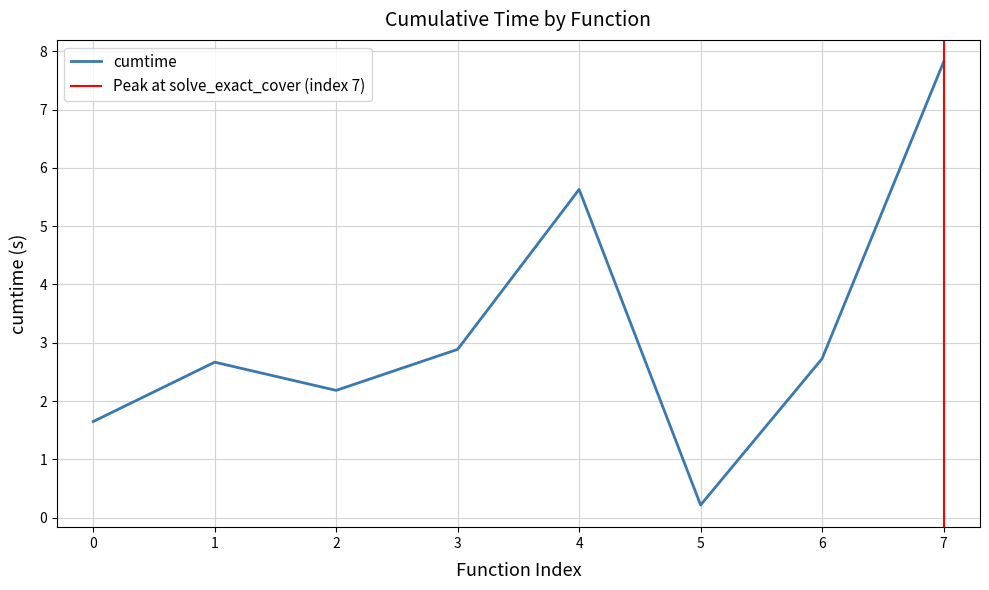

The cumtime series shows 4.2 at 7. True or false?

False